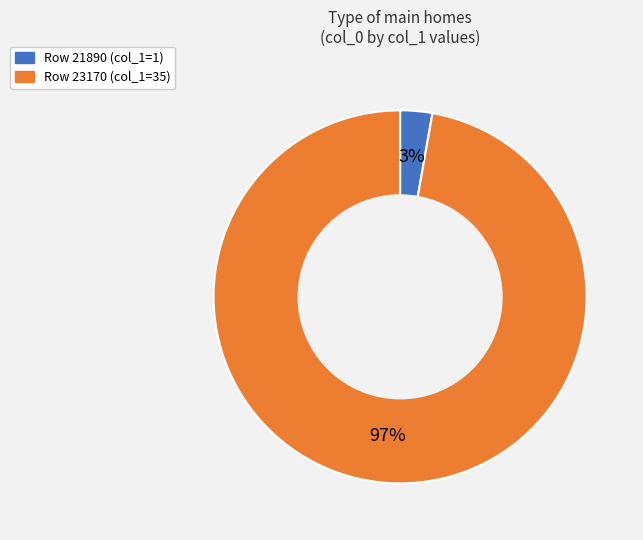

To the nearest percent, what is the difference between the largest and smallest slice percentages?

94%